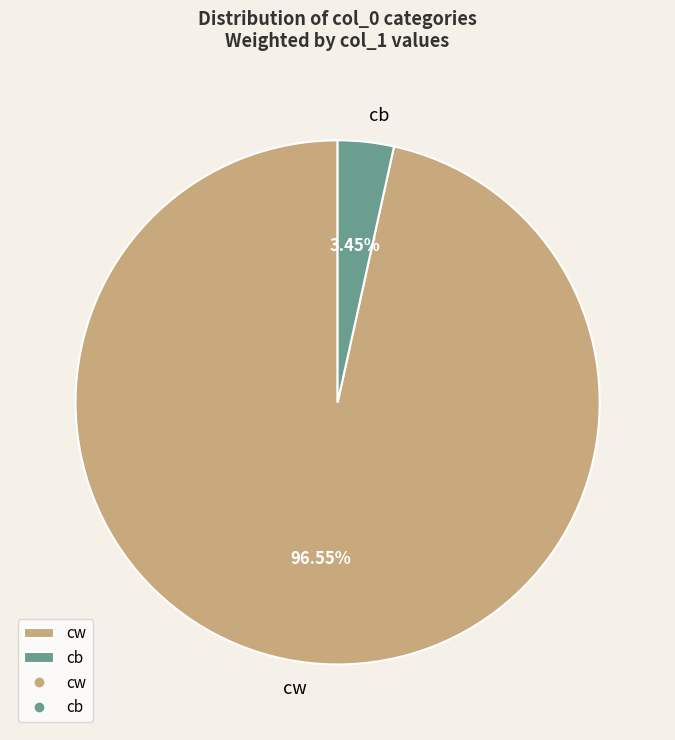

Which category has the biggest portion of the pie?

cw